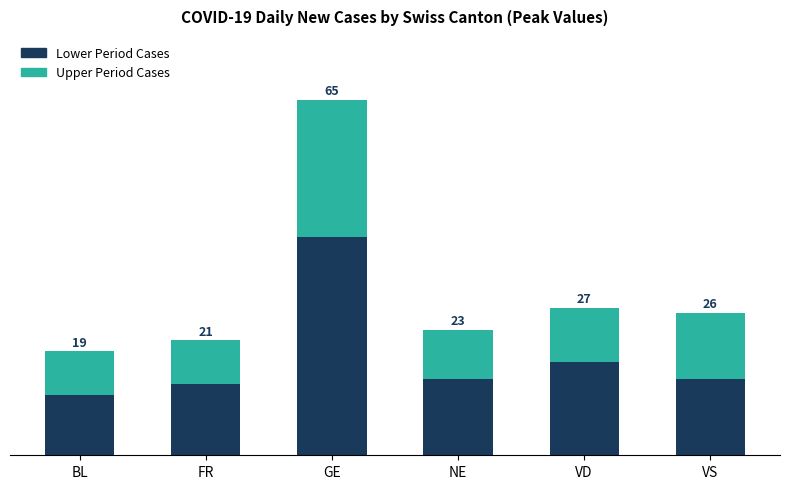

What value does the Lower Period Cases series have at NE?

14